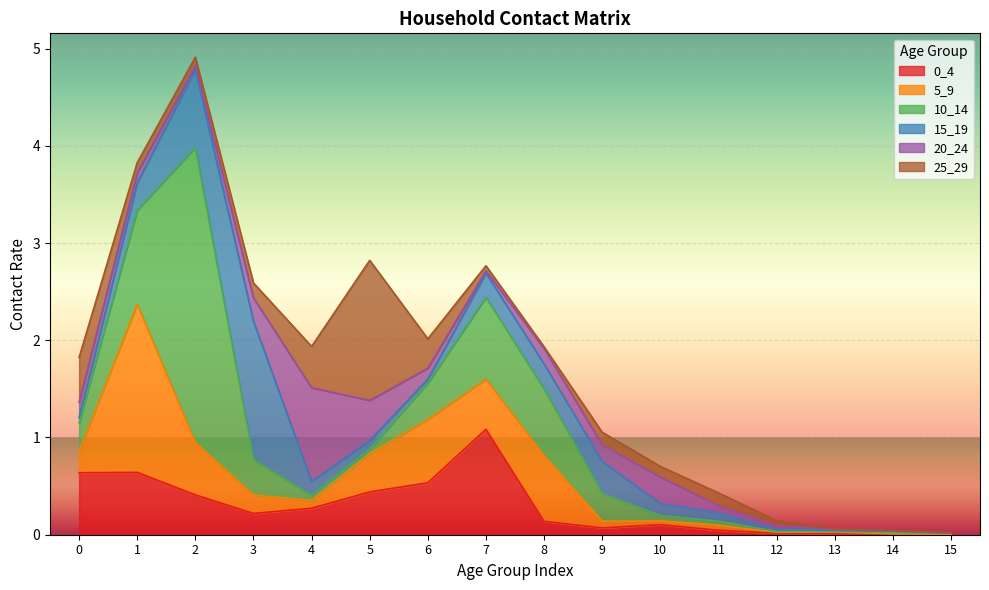

Reading right to left, transcribe all the data shown in this chart.

0_4: 0.0	0.0	0.0	0.0	0.0	0.1	0.1	0.1	1.1	0.5	0.4	0.3	0.2	0.4	0.6	0.6
5_9: 0.0	0.0	0.0	0.0	0.1	0.0	0.1	0.7	0.5	0.7	0.4	0.1	0.2	0.5	1.7	0.2
10_14: 0.0	0.0	0.0	0.0	0.0	0.1	0.3	0.7	0.8	0.4	0.0	0.1	0.4	3.0	1.0	0.3
15_19: 0.0	0.0	0.0	0.0	0.1	0.1	0.3	0.3	0.2	0.0	0.1	0.1	1.4	0.8	0.3	0.1
20_24: 0.0	0.0	0.0	0.0	0.1	0.3	0.2	0.2	0.0	0.1	0.4	1.0	0.2	0.0	0.1	0.2
25_29: 0.0	0.0	0.0	0.1	0.1	0.1	0.1	0.0	0.1	0.3	1.4	0.4	0.2	0.1	0.1	0.5